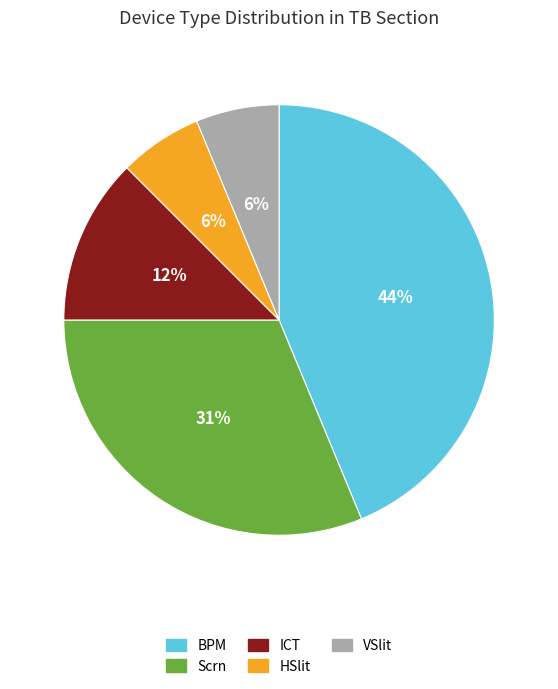

Does ICT represent more than half of the total?

No